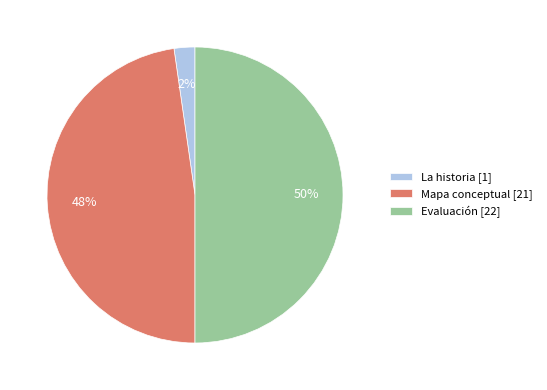

Does Mapa conceptual represent more than half of the total?

No